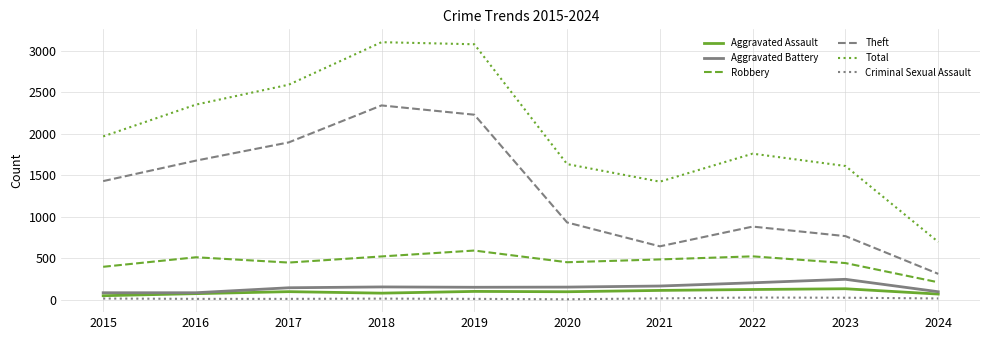

True or false: Aggravated Battery has a value of 152 at 2018.

True